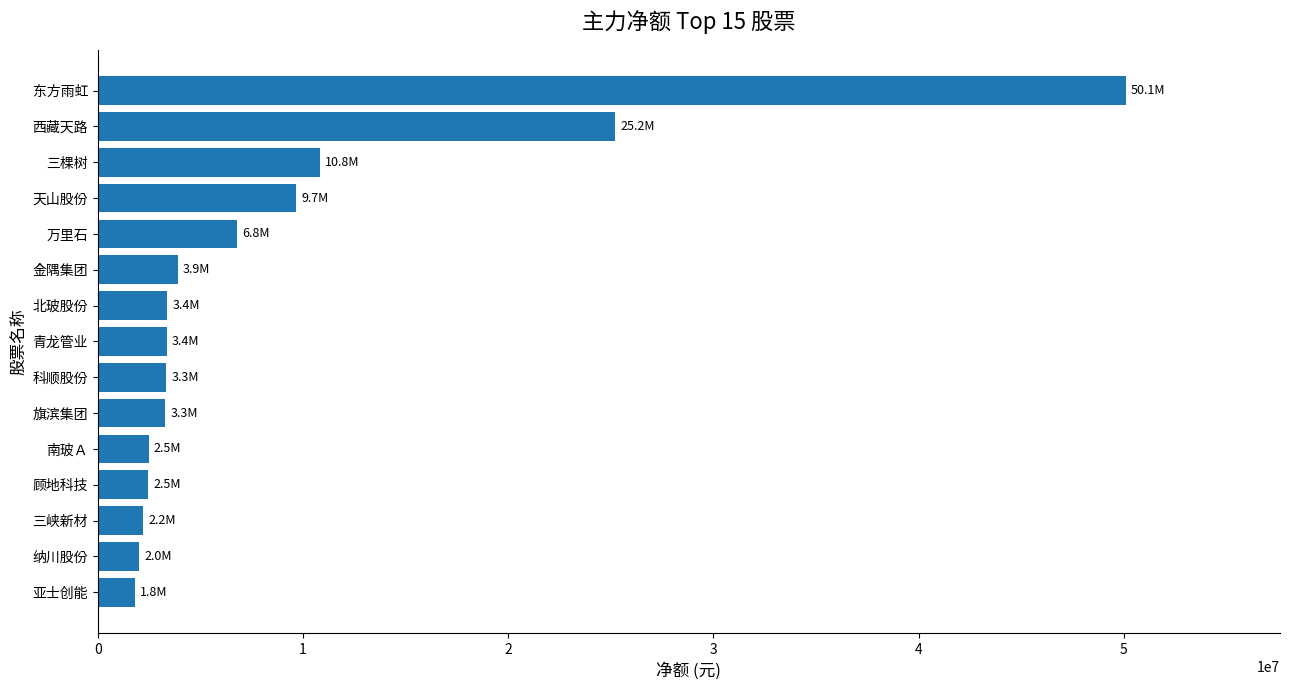

How many bars are there in total?

15